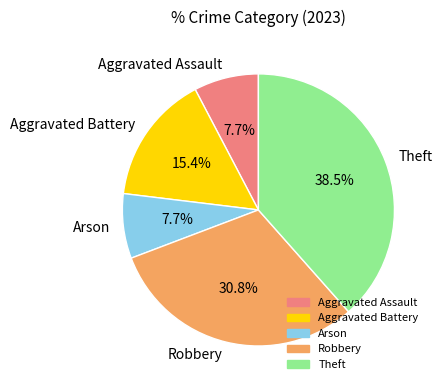

Is the sum of Arson and Aggravated Battery greater than half?

No